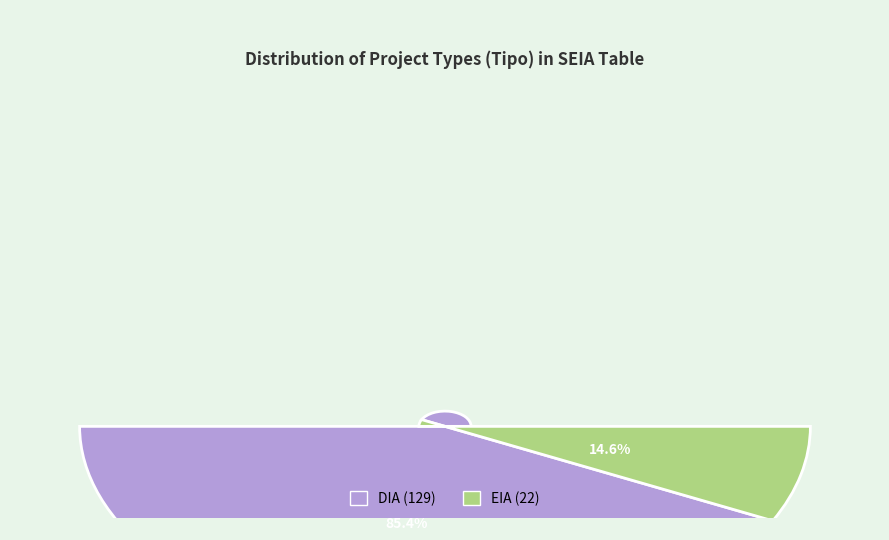

True or false: EIA accounts for 15% of the total.

True